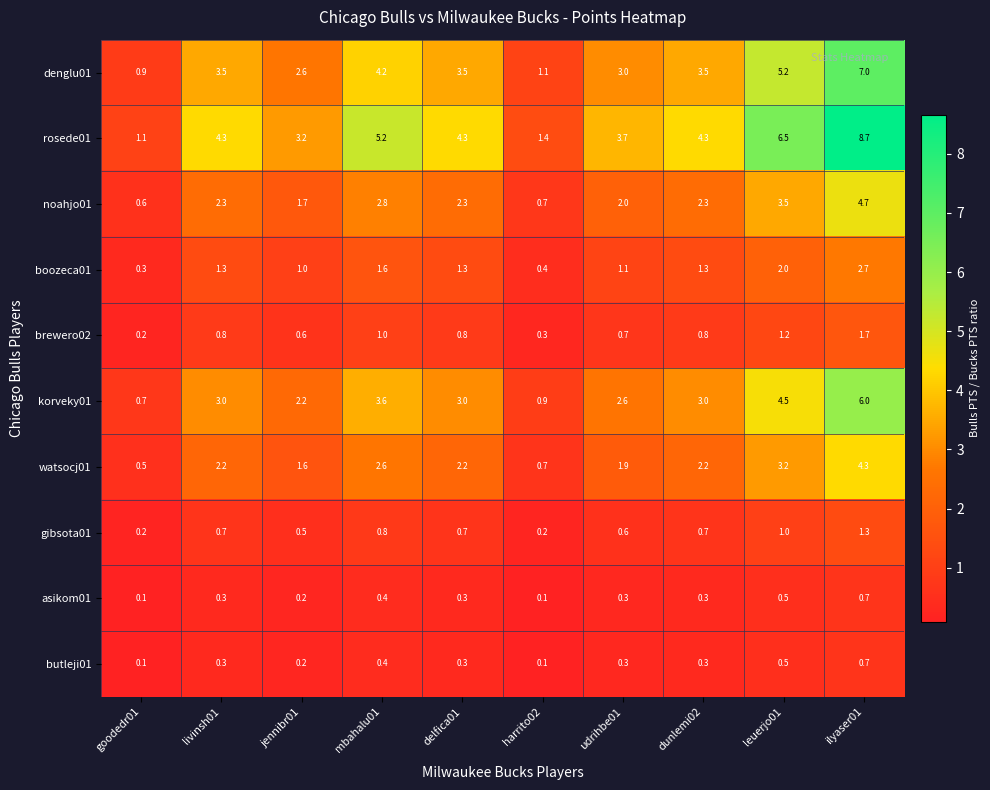

Which series changed the most between goodedr01 and ilyaser01?

rosede01